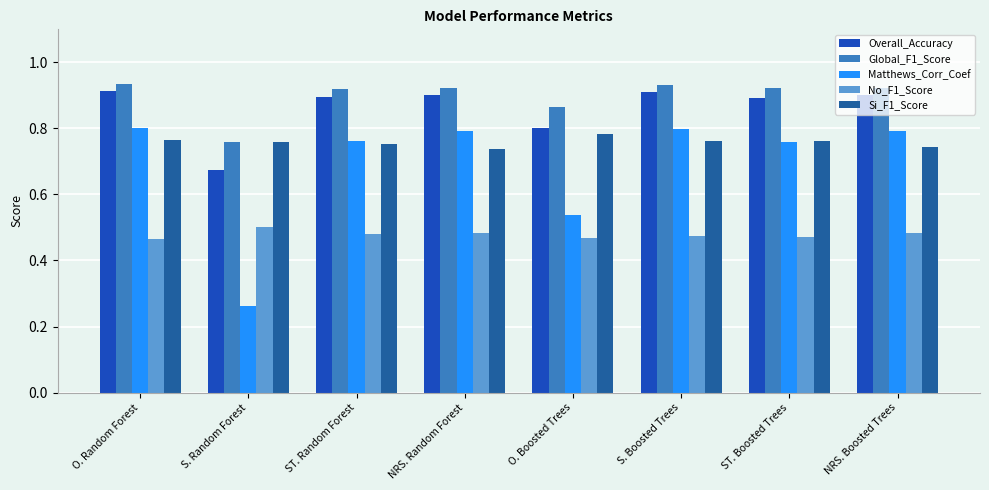

Which series has the largest total across all categories?

Global_F1_Score